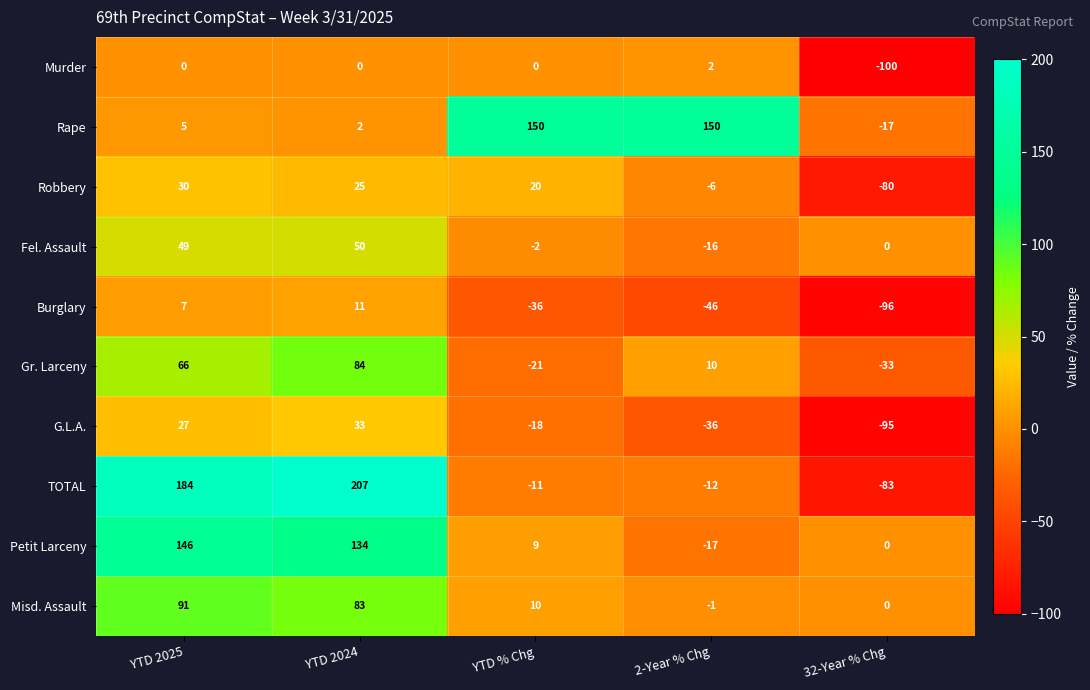

Count the Gr. Larceny values in the range -21 to 66.

3